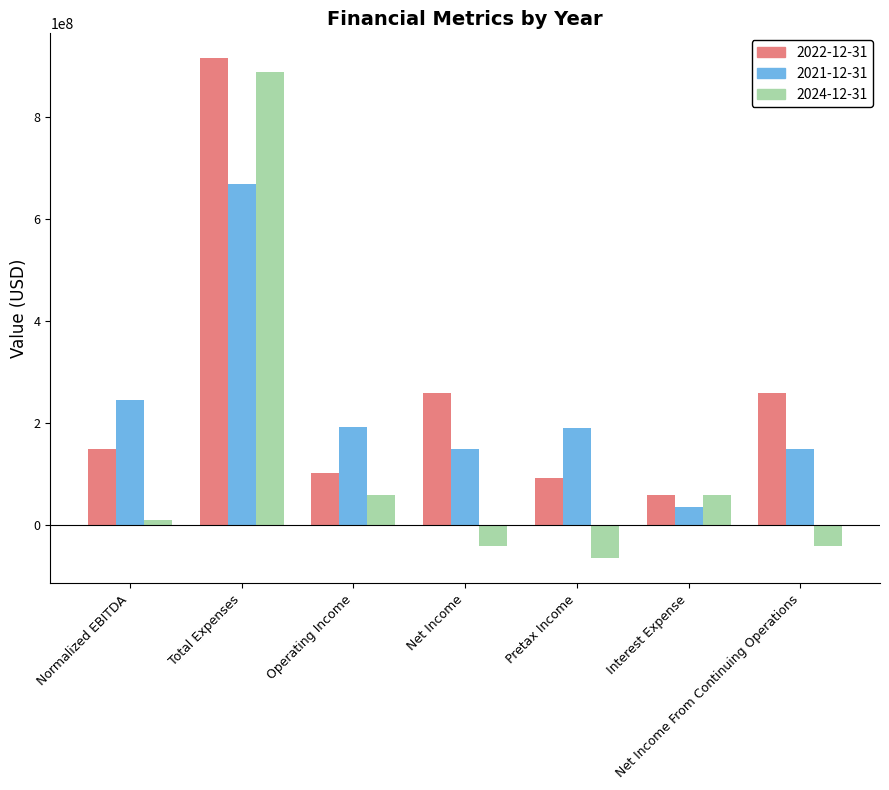

What is the difference between the maximum and minimum values in the 2022-12-31 series?

856432000